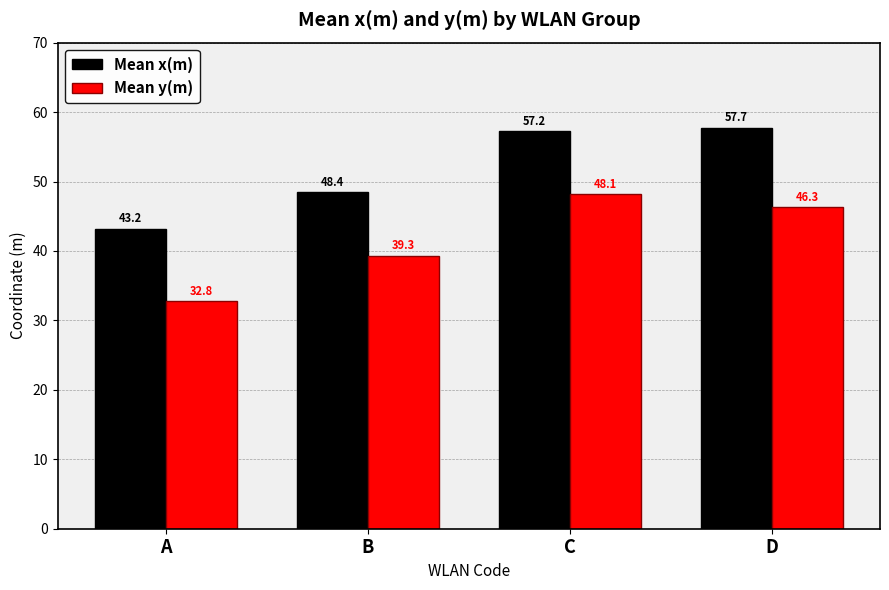

What is the difference between the Mean x(m) values at A and B?

5.2